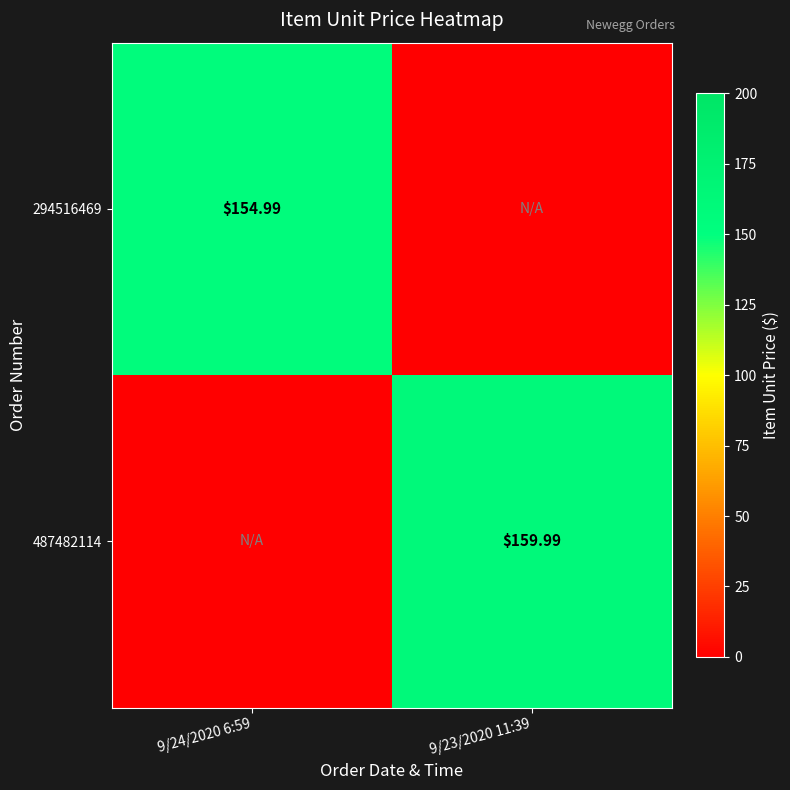

The value of 487482114 at 9/24/2020 6:59 is 86.2. True or false?

False